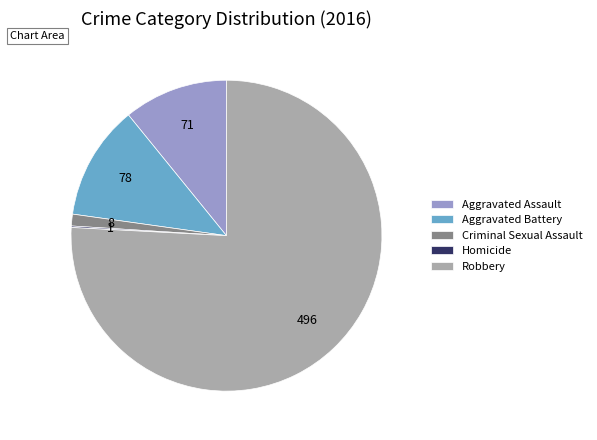

Between Aggravated Assault and Robbery, which is larger?

Robbery